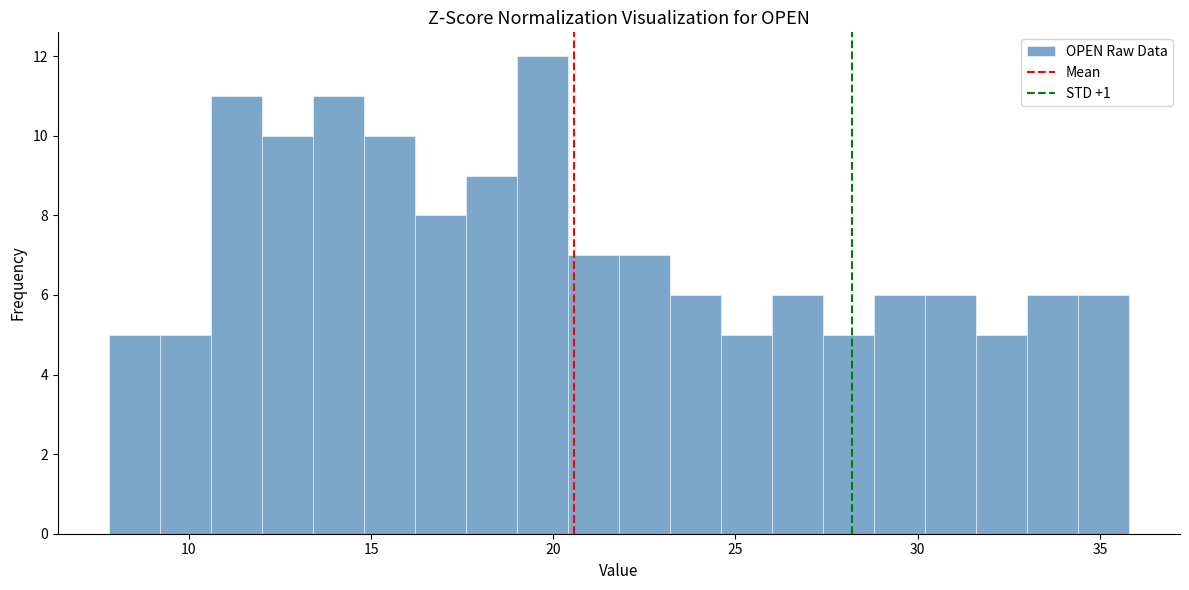

Read against the x-axis, roughly where is the centre of the tallest bar?

19.5